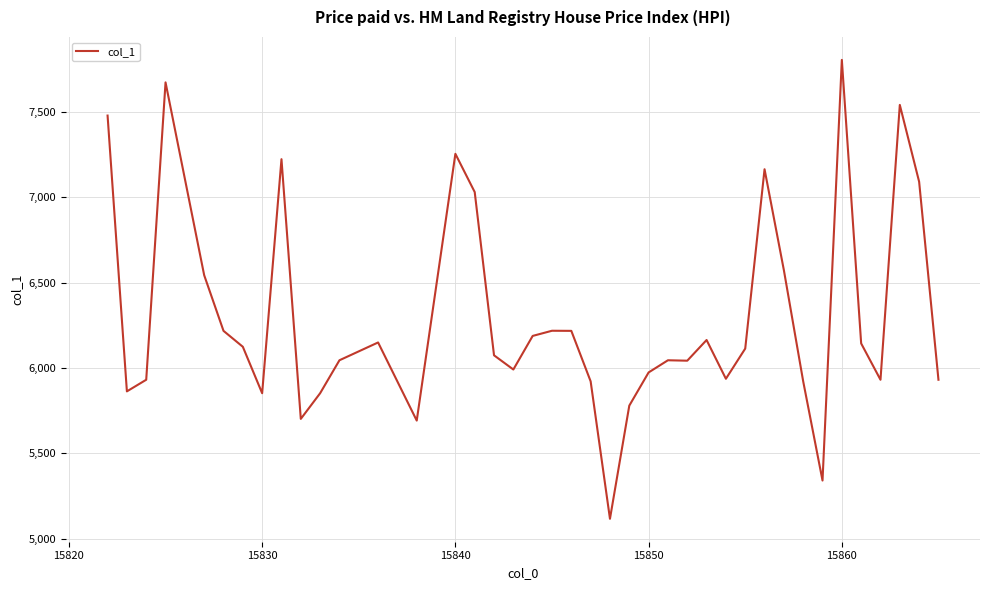

What is the greatest value displayed?

7803.0